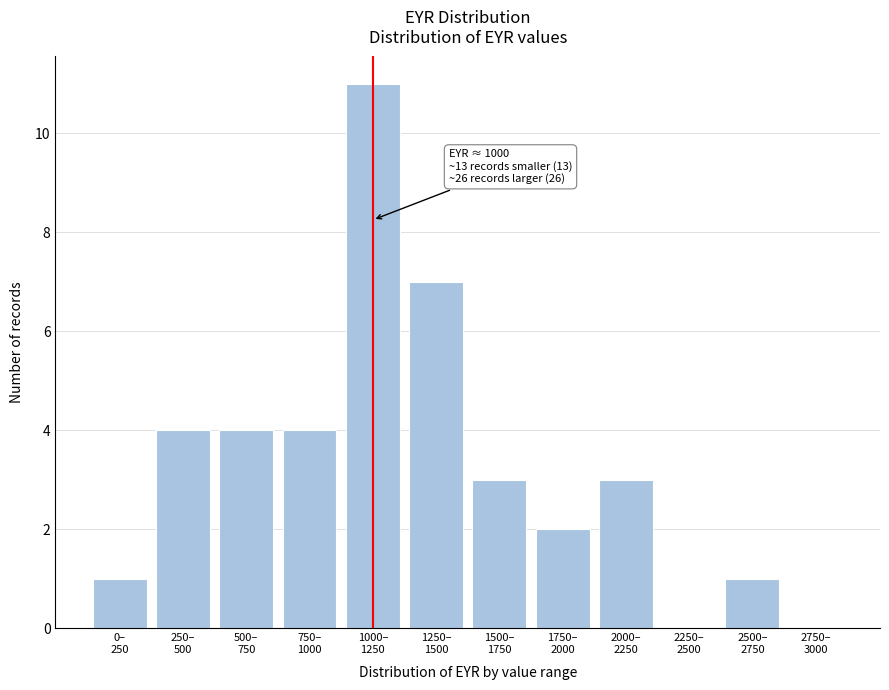

What is the greatest value displayed?

11